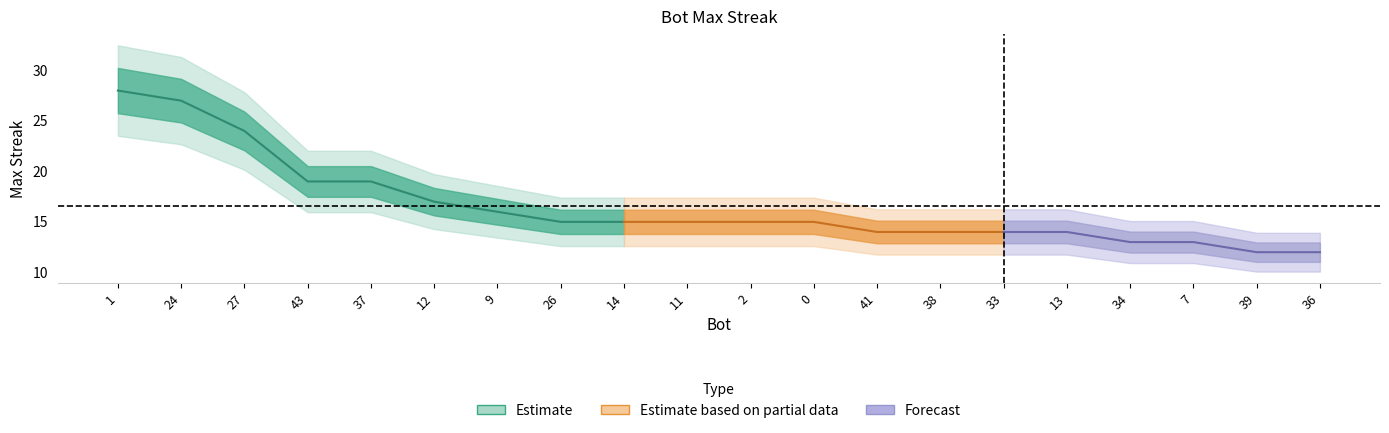

What is the change in value from 27 to 26?

-9